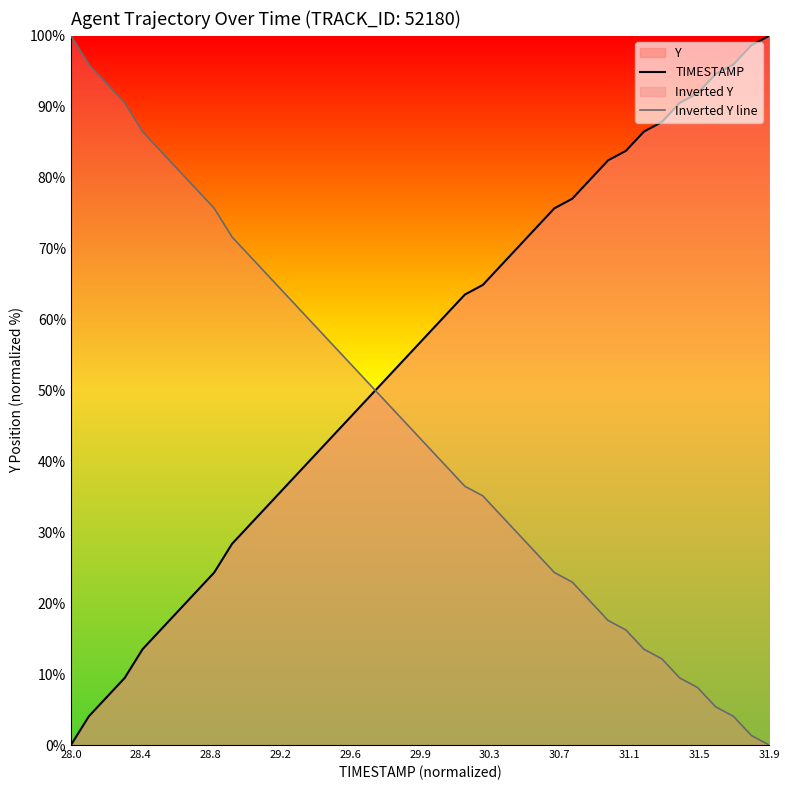

What is the maximum value shown in the chart?

100.0